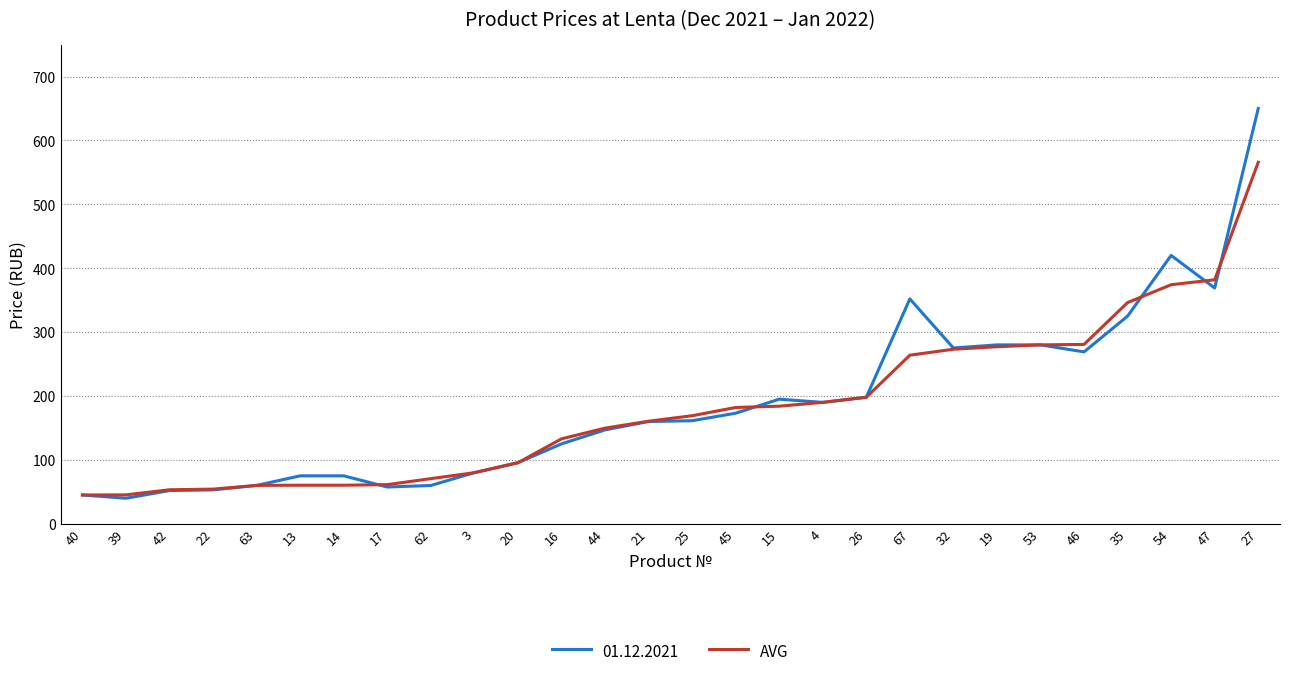

List the series in order of their peak value, lowest first.

AVG, 01.12.2021